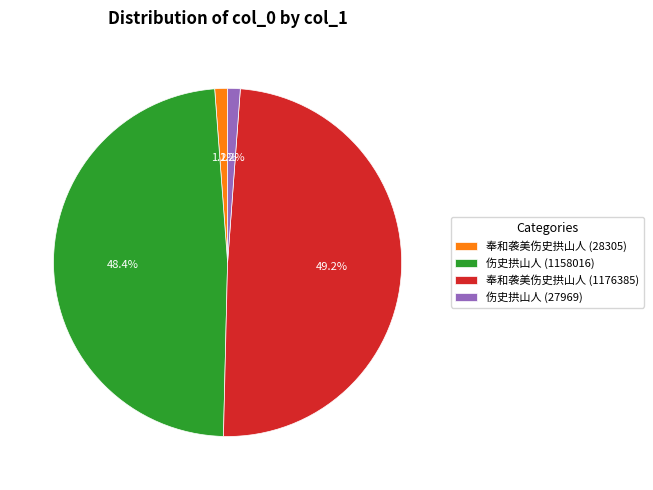

Between 伤史拱山人 (27969) and 奉和袭美伤史拱山人 (1176385), which is larger?

奉和袭美伤史拱山人 (1176385)